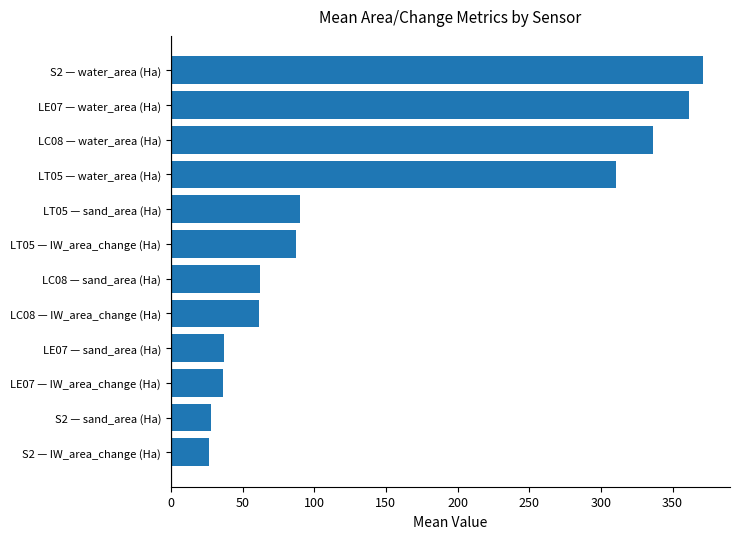

The value at LT05 — sand_area (Ha) is 90.0. True or false?

True